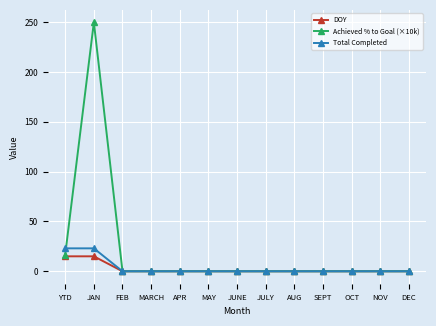

Which category has the highest value in the Achieved % to Goal (×10k) series?

JAN